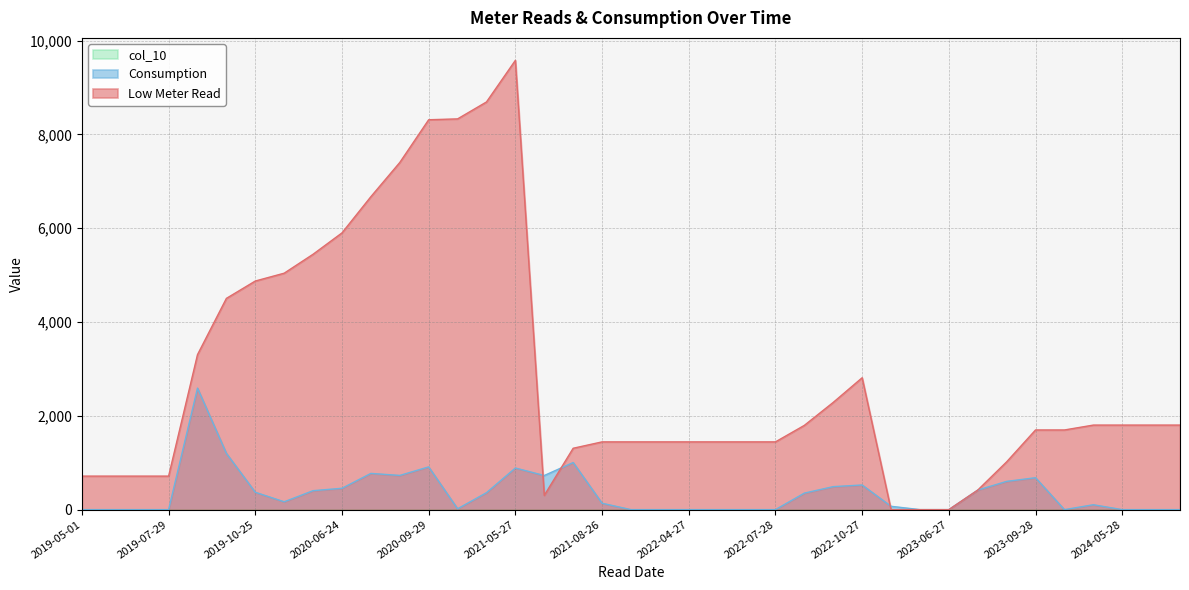

How many intersections are there between Consumption and Low Meter Read?

3